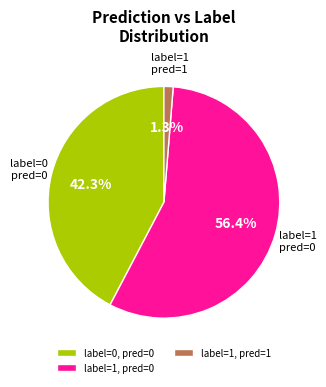

To the nearest percent, what is the average slice percentage?

33%